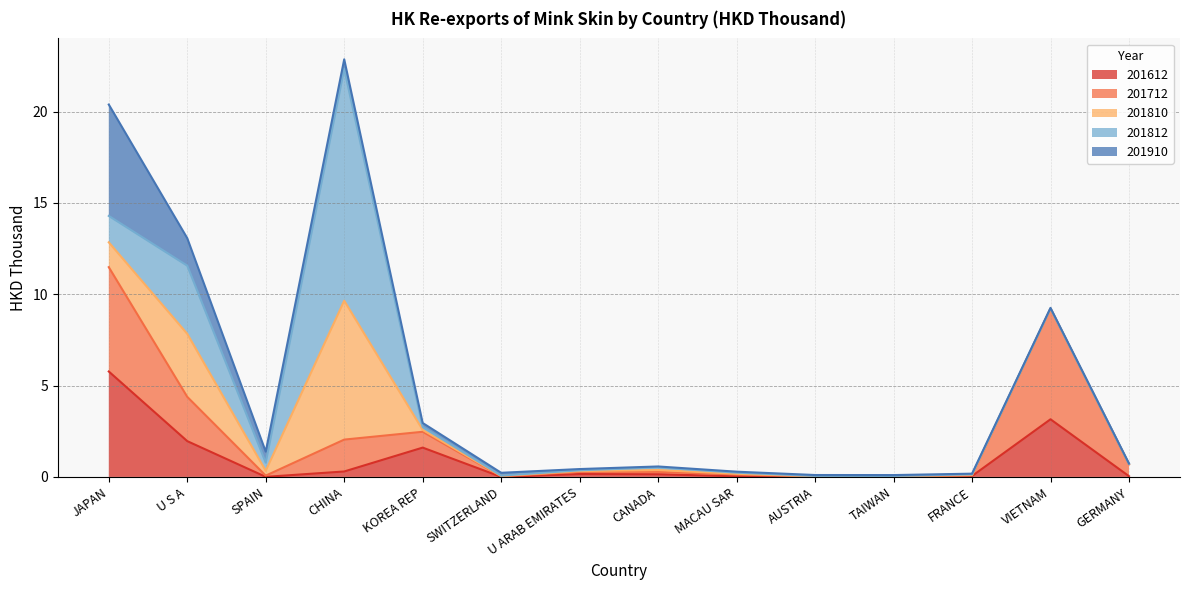

What is the label of the 3rd point from the left?

SPAIN